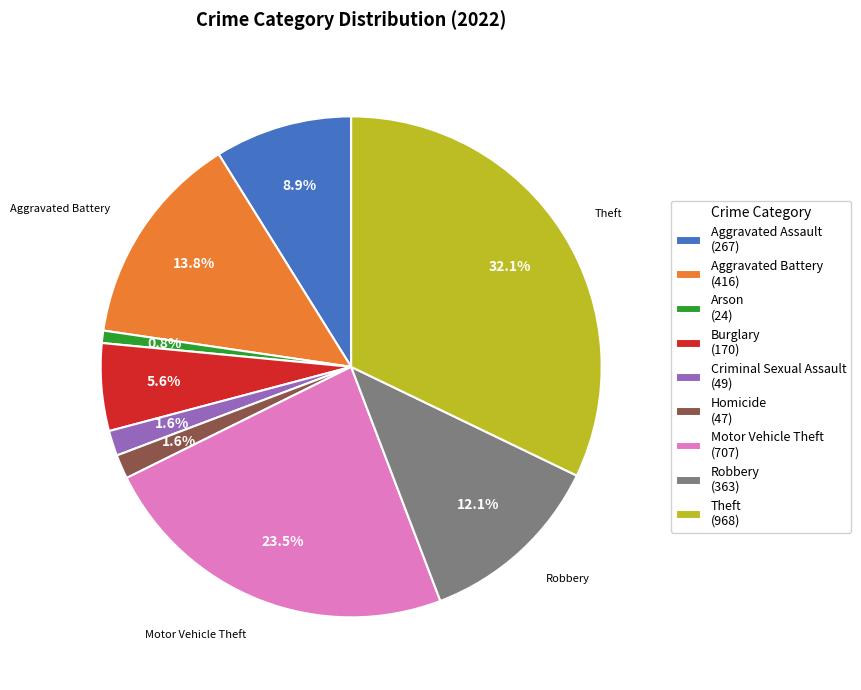

Between Criminal Sexual Assault and Burglary, which is larger?

Burglary